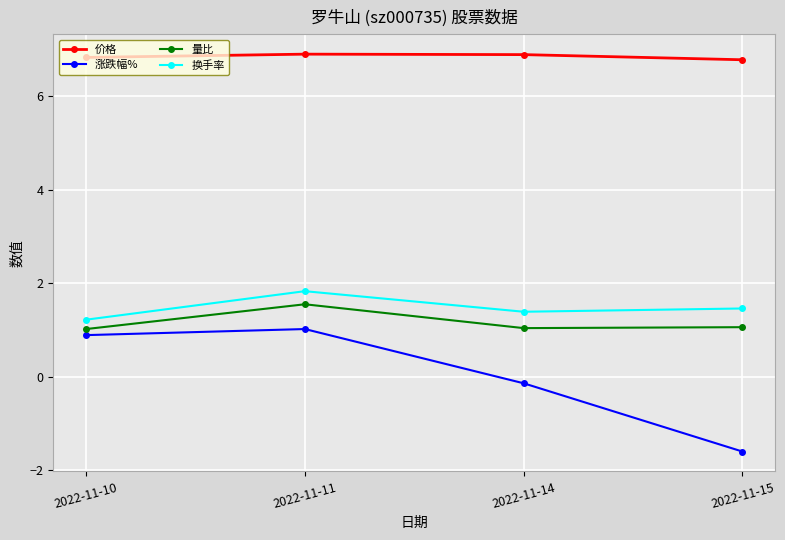

At which category is the sum across all series the highest?

2022-11-11